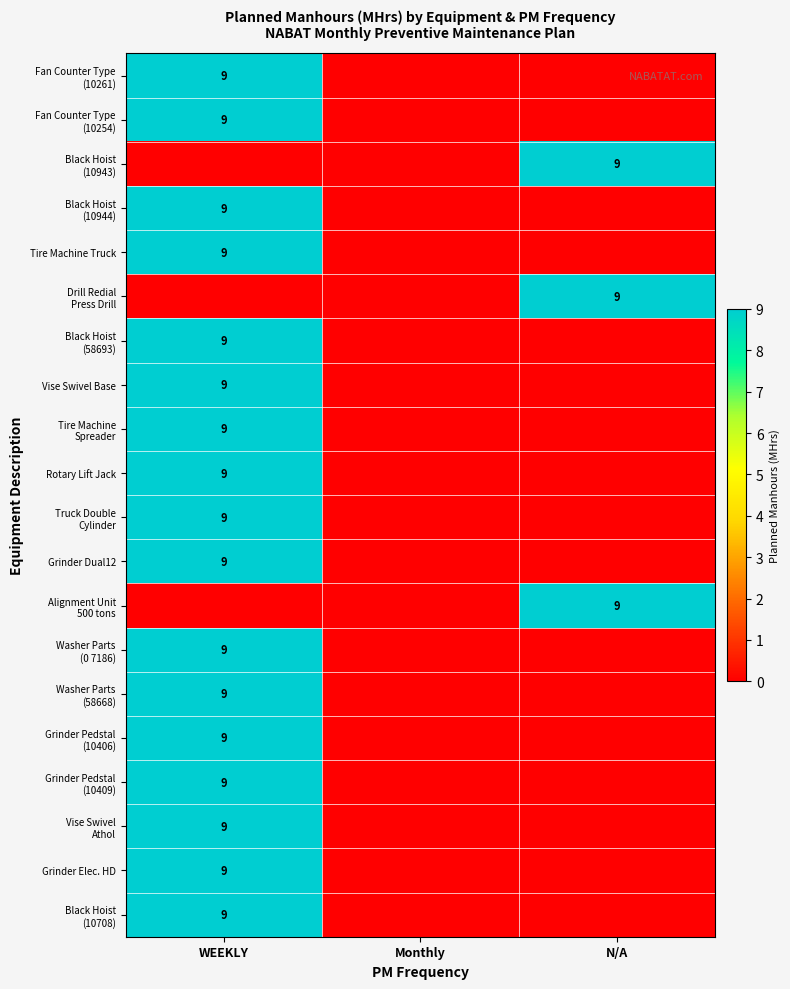

At which category does the chart reach its peak across all series?

WEEKLY